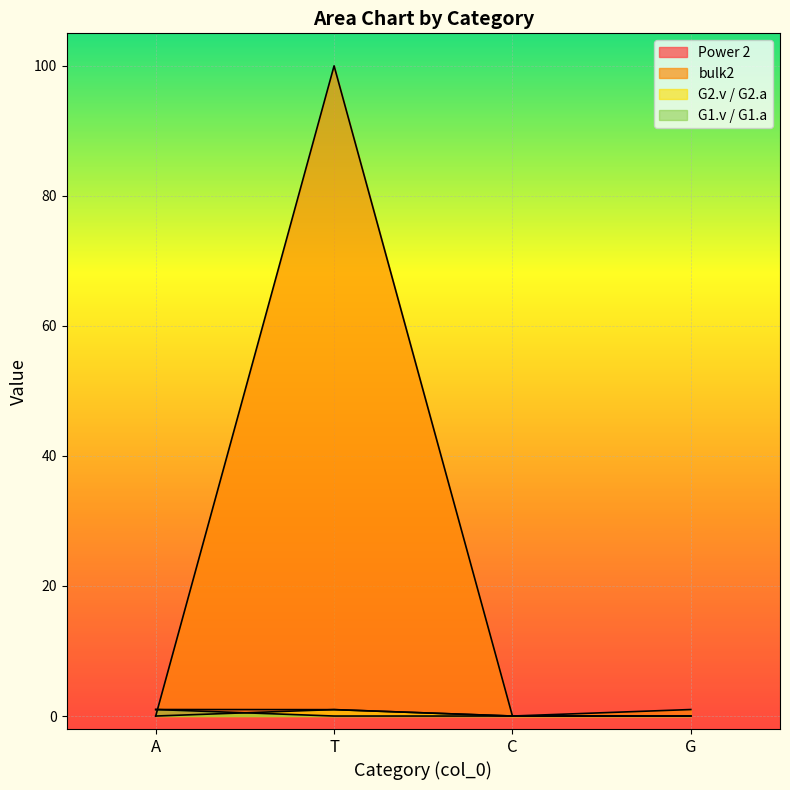

At how many categories does at least one series exceed 60?

1